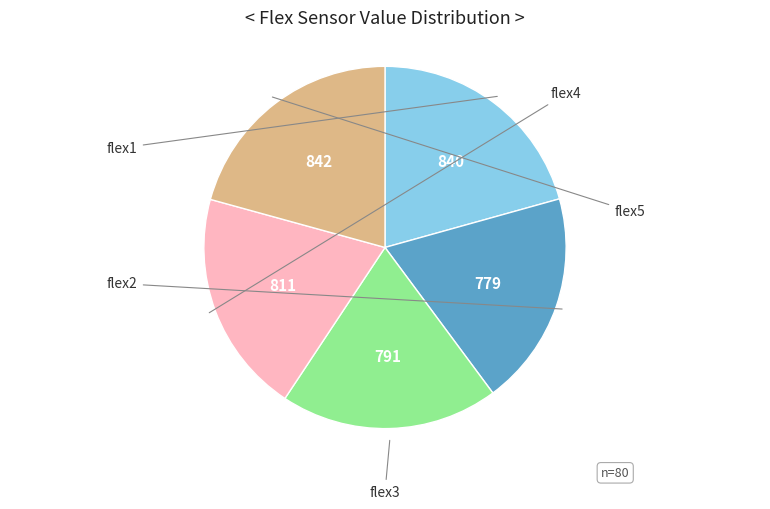

Does any single category account for the majority?

No